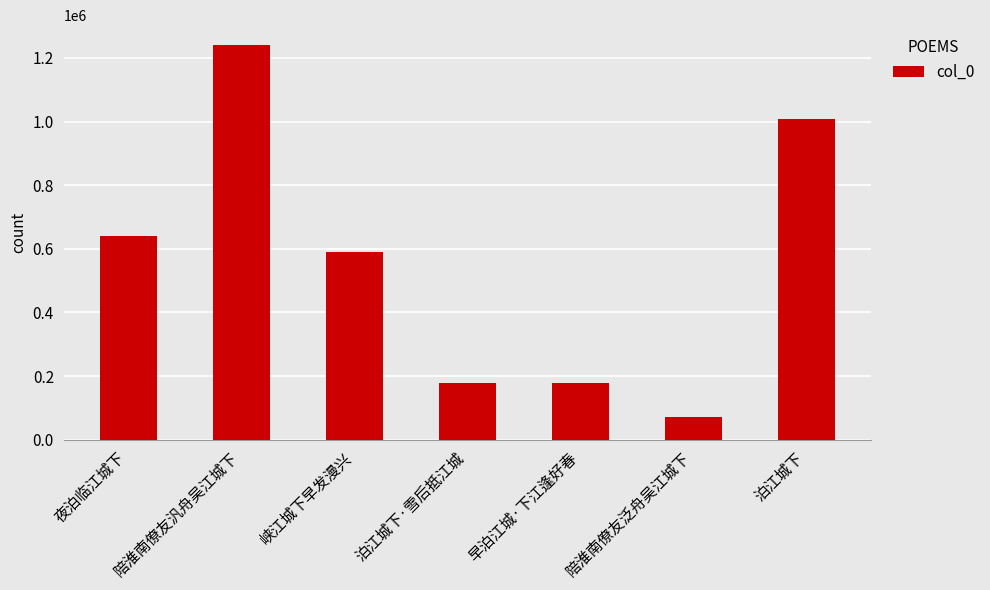

Does the chart contain any negative values?

No